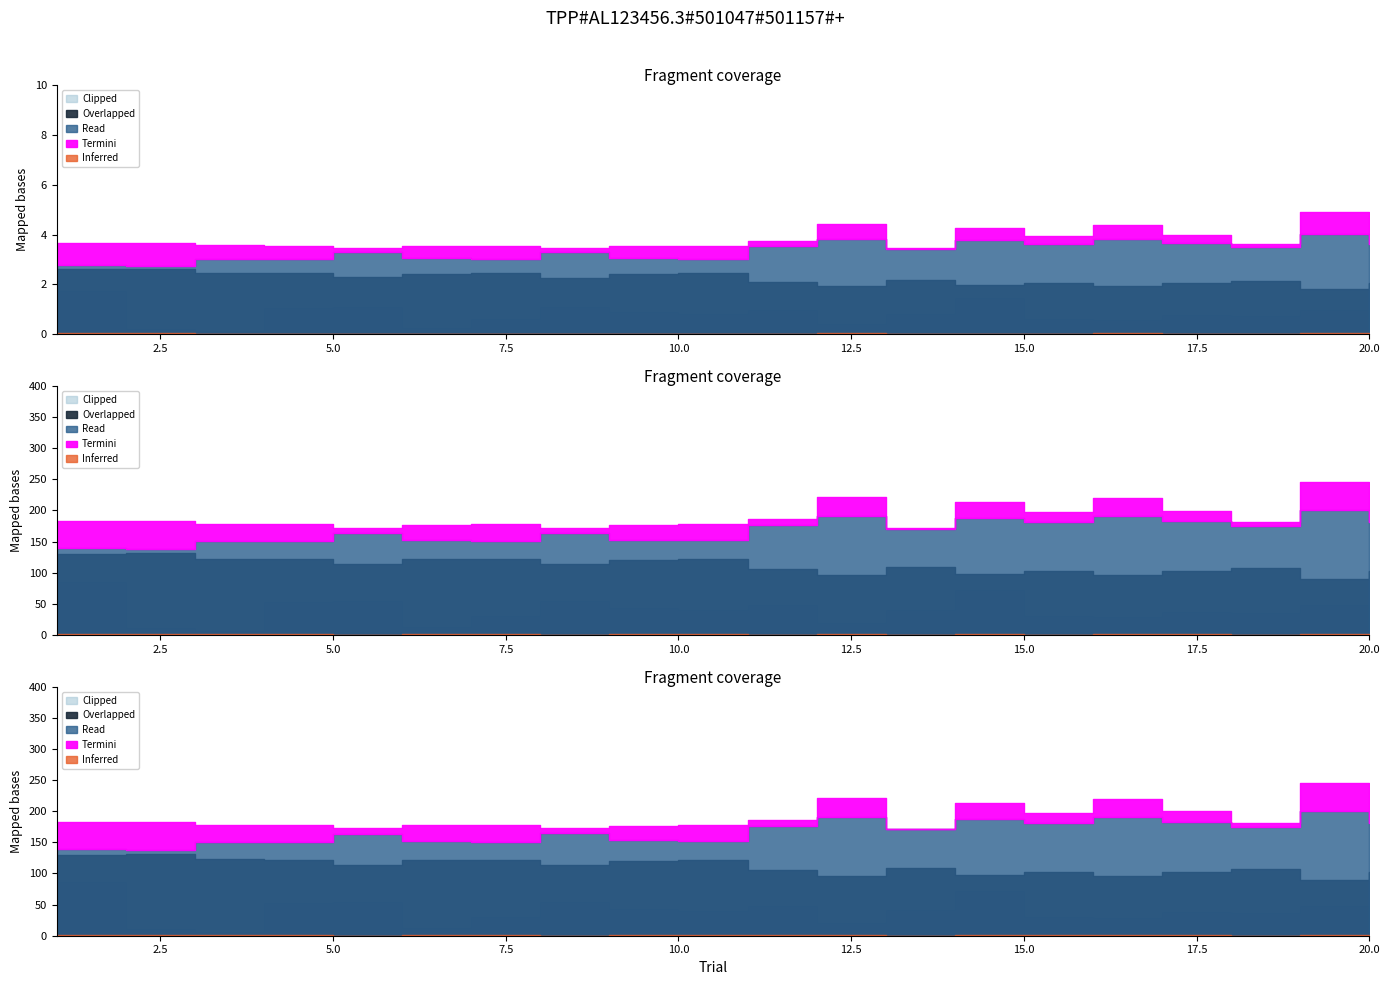

Which label corresponds to the smallest value in the chart?

13